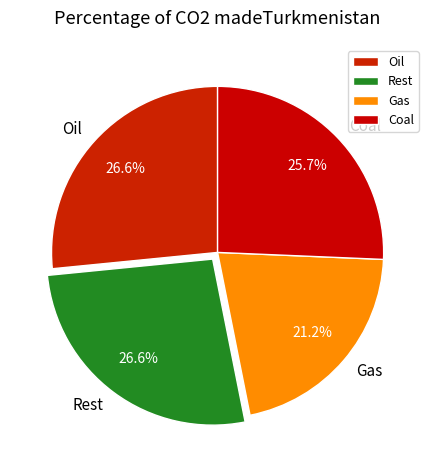

Does Rest represent more than half of the total?

No